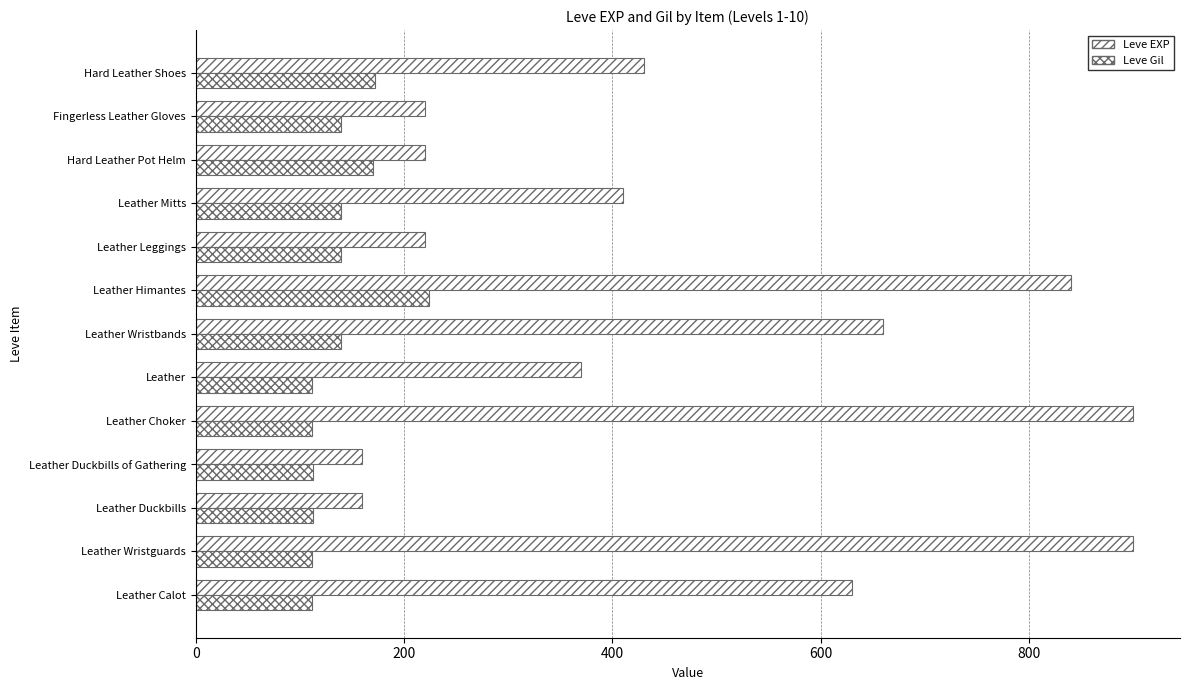

How many data points in Leve EXP are less than 410?

6